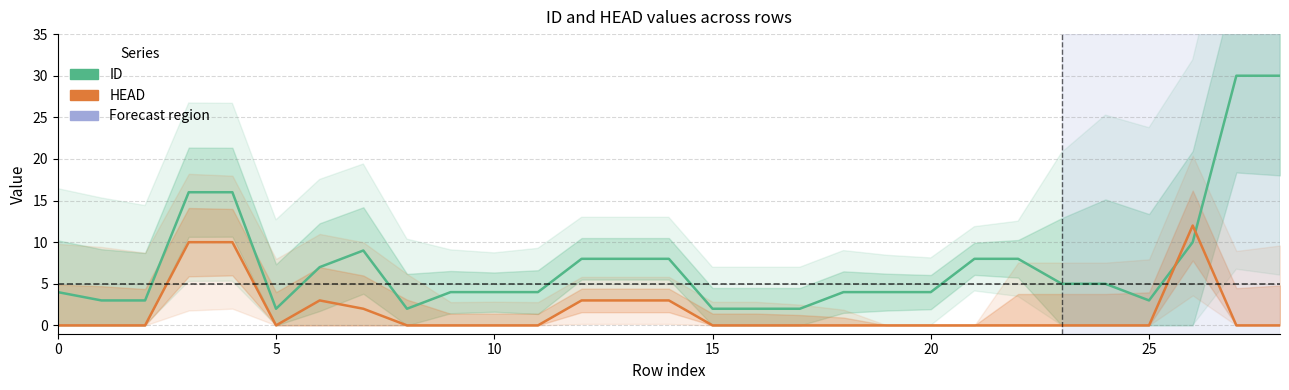

Where do HEAD and ID first cross each other?

25 and 26